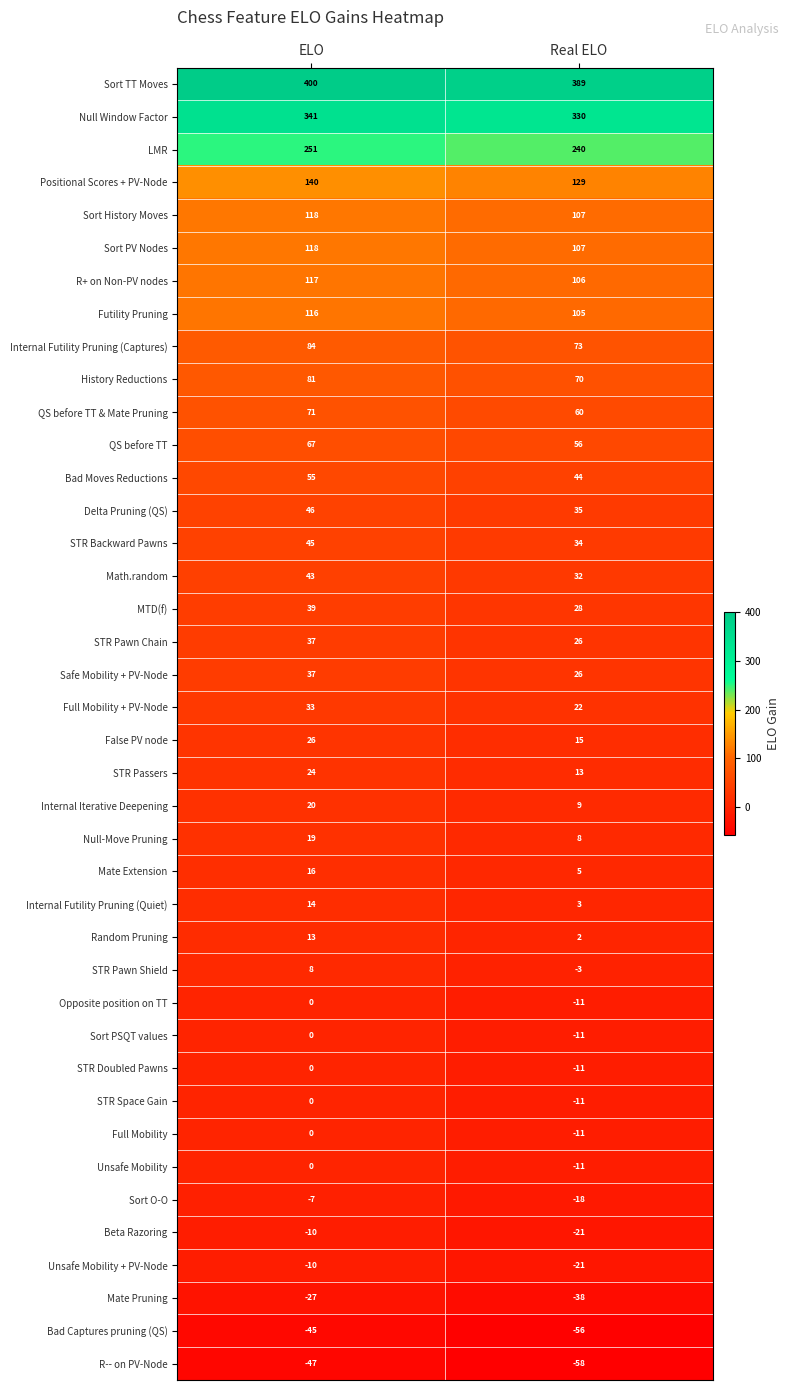

What is the total value across all series at Real ELO?

1793